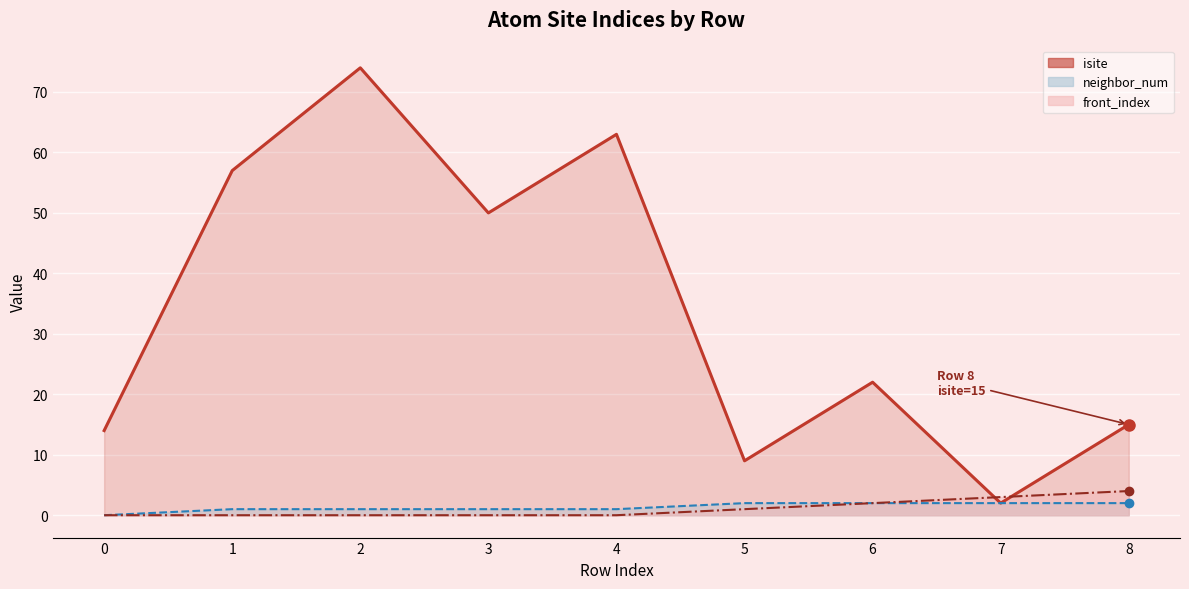

What are all the series names shown in the legend?

isite, neighbor_num, front_index